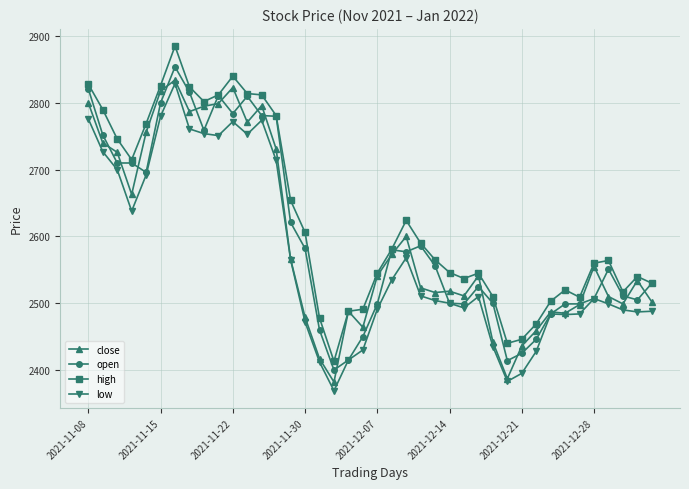

Rank the series by their maximum value, from highest to lowest.

high, open, close, low